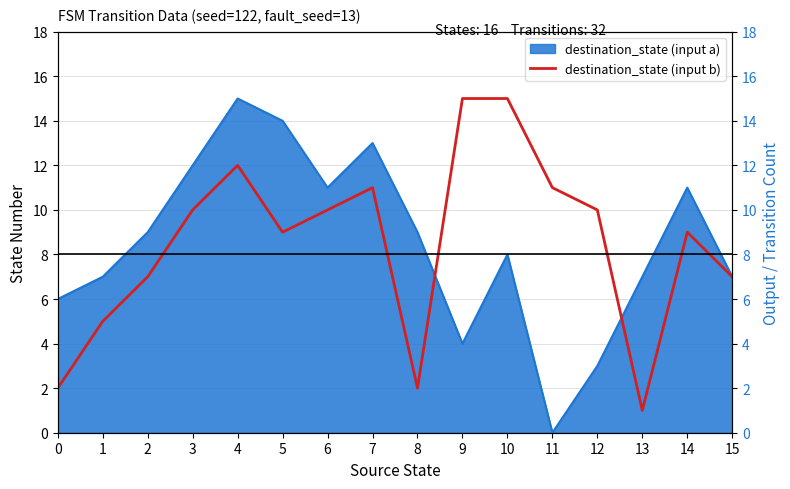

What is the average value?

8